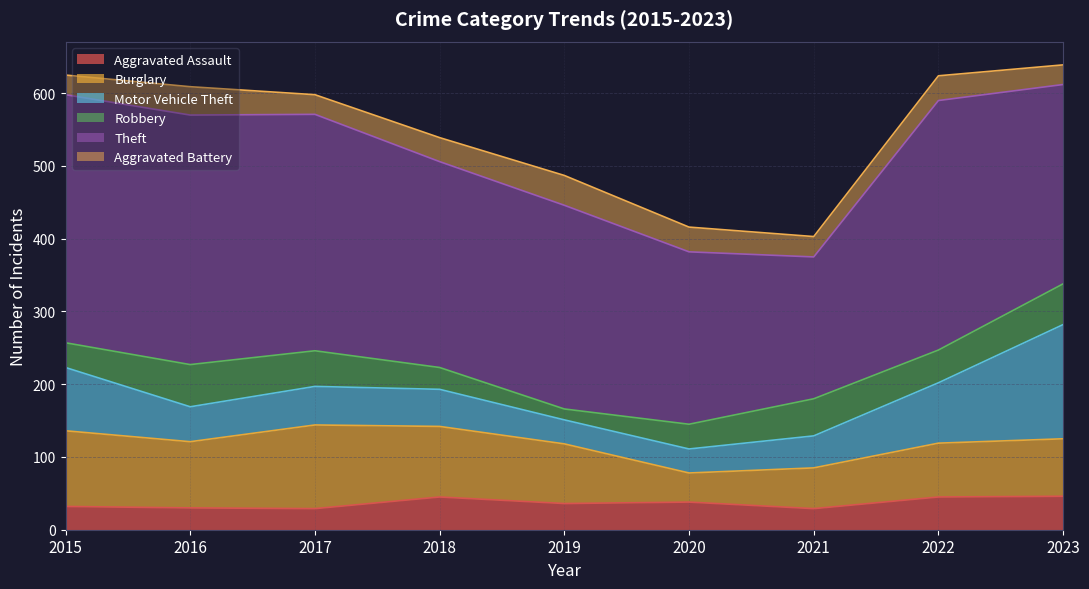

Reading left to right, transcribe all the data shown in this chart.

Aggravated Assault: 2015=32	2016=30	2017=29	2018=45	2019=36	2020=38	2021=29	2022=45	2023=46
Burglary: 2015=104	2016=91	2017=115	2018=97	2019=82	2020=40	2021=56	2022=74	2023=79
Motor Vehicle Theft: 2015=87	2016=48	2017=53	2018=51	2019=33	2020=33	2021=44	2022=83	2023=157
Robbery: 2015=34	2016=58	2017=49	2018=30	2019=15	2020=34	2021=51	2022=45	2023=56
Theft: 2015=341	2016=343	2017=325	2018=283	2019=280	2020=237	2021=195	2022=343	2023=274
Aggravated Battery: 2015=27	2016=39	2017=27	2018=33	2019=41	2020=34	2021=28	2022=34	2023=27